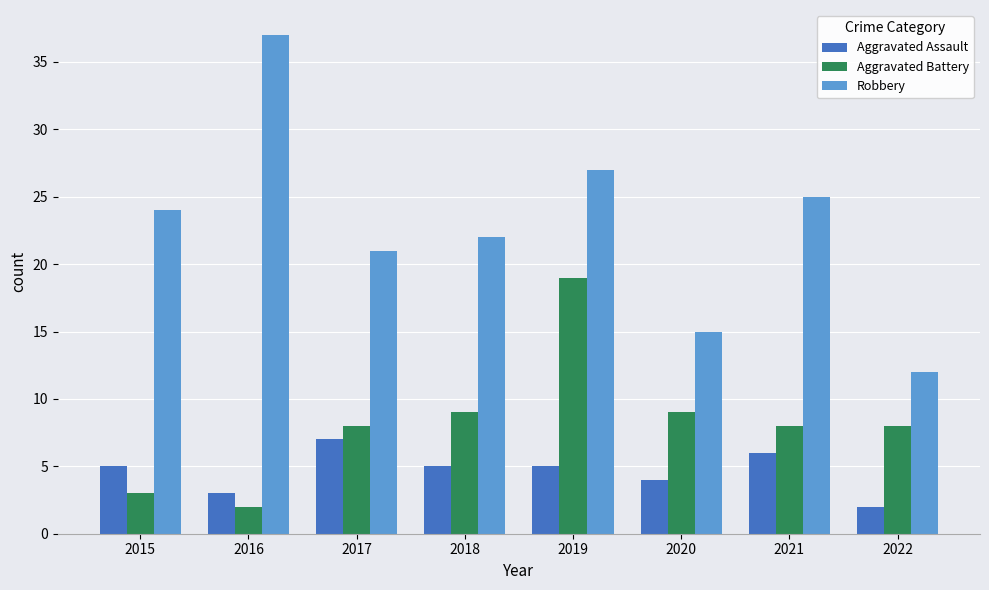

Reading left to right, list all the values displayed in this chart.

Aggravated Assault: 2015=5	2016=3	2017=7	2018=5	2019=5	2020=4	2021=6	2022=2
Aggravated Battery: 2015=3	2016=2	2017=8	2018=9	2019=19	2020=9	2021=8	2022=8
Robbery: 2015=24	2016=37	2017=21	2018=22	2019=27	2020=15	2021=25	2022=12